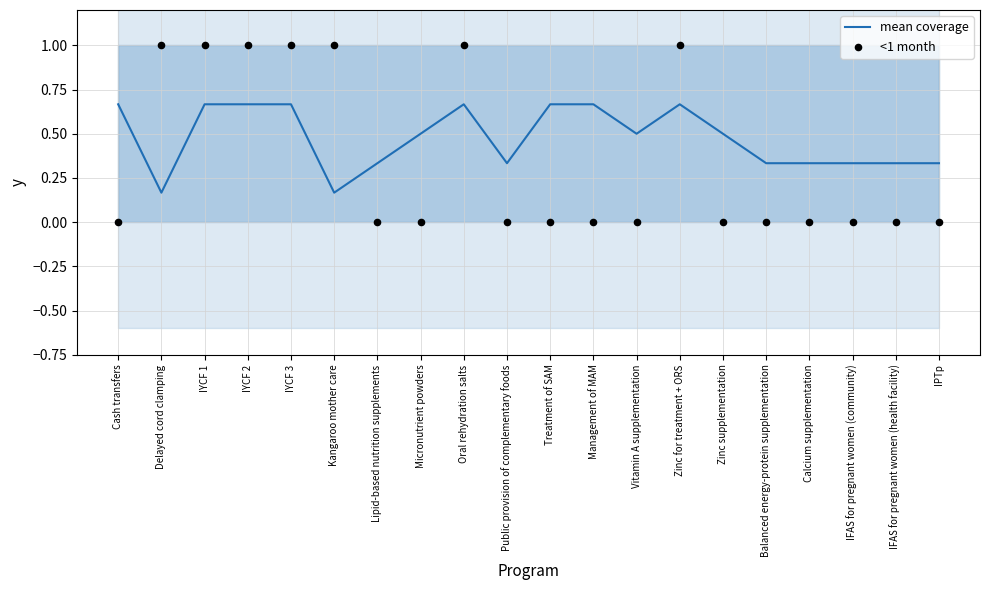

Which series has the largest total across all categories?

mean coverage